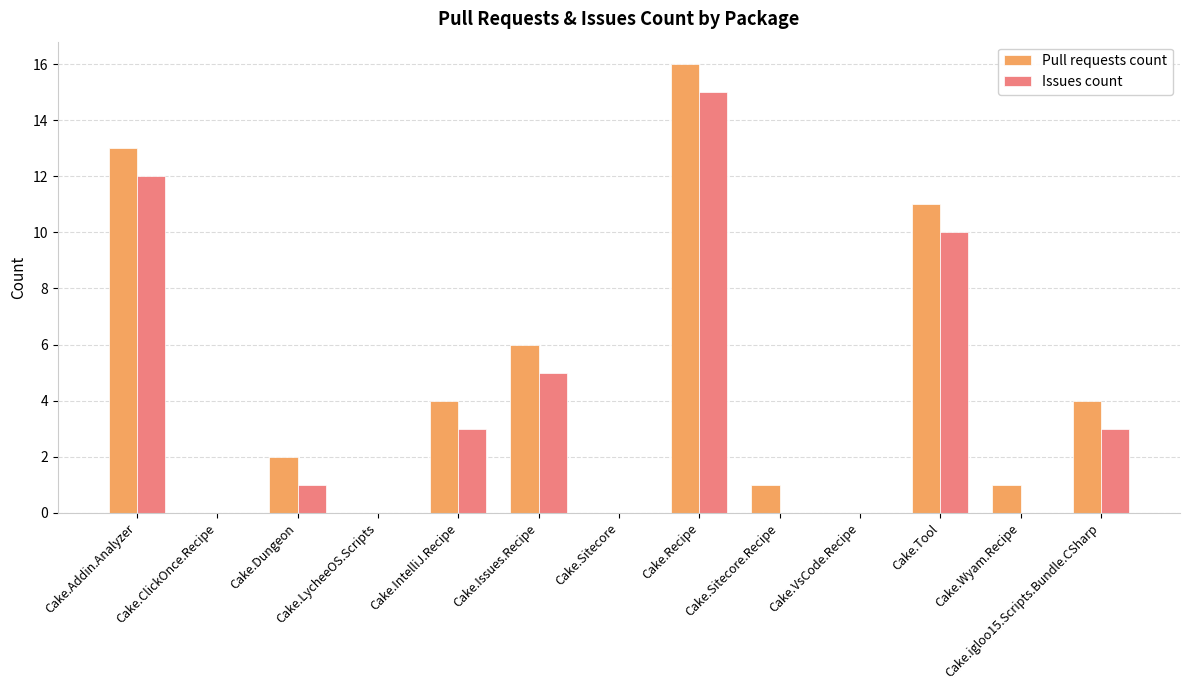

How many groups of bars are there?

13